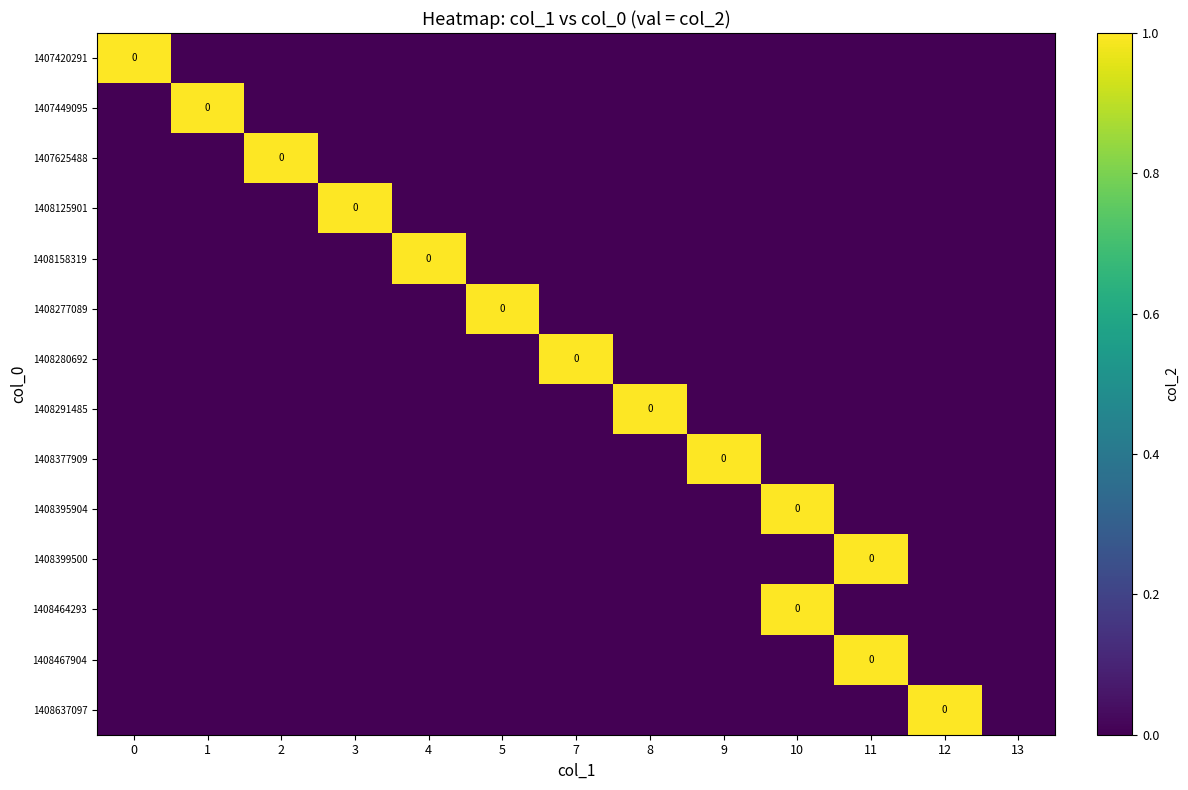

Reading left to right, list all the values displayed in this chart.

row_0: 1	0	0	0	0	0	0	0	0	0	0	0	0
row_1: 0	1	0	0	0	0	0	0	0	0	0	0	0
row_2: 0	0	1	0	0	0	0	0	0	0	0	0	0
row_3: 0	0	0	1	0	0	0	0	0	0	0	0	0
row_4: 0	0	0	0	1	0	0	0	0	0	0	0	0
row_5: 0	0	0	0	0	1	0	0	0	0	0	0	0
row_6: 0	0	0	0	0	0	1	0	0	0	0	0	0
row_7: 0	0	0	0	0	0	0	1	0	0	0	0	0
row_8: 0	0	0	0	0	0	0	0	1	0	0	0	0
row_9: 0	0	0	0	0	0	0	0	0	1	0	0	0
row_10: 0	0	0	0	0	0	0	0	0	0	1	0	0
row_11: 0	0	0	0	0	0	0	0	0	1	0	0	0
row_12: 0	0	0	0	0	0	0	0	0	0	1	0	0
row_13: 0	0	0	0	0	0	0	0	0	0	0	1	0